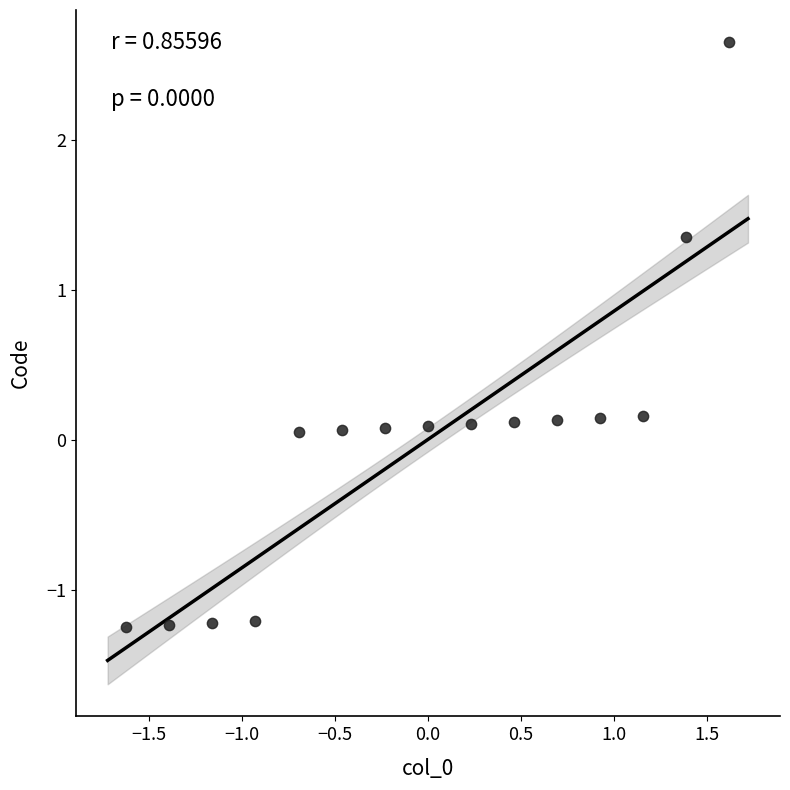

What is the range of X values (max minus min)?

3.2